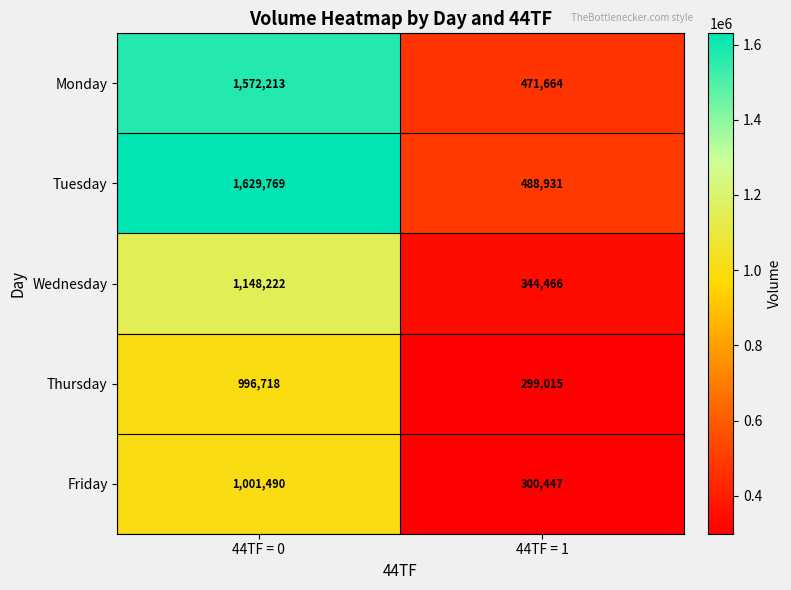

At 44TF = 1, list the series in order from smallest to largest.

Thursday, Friday, Wednesday, Monday, Tuesday